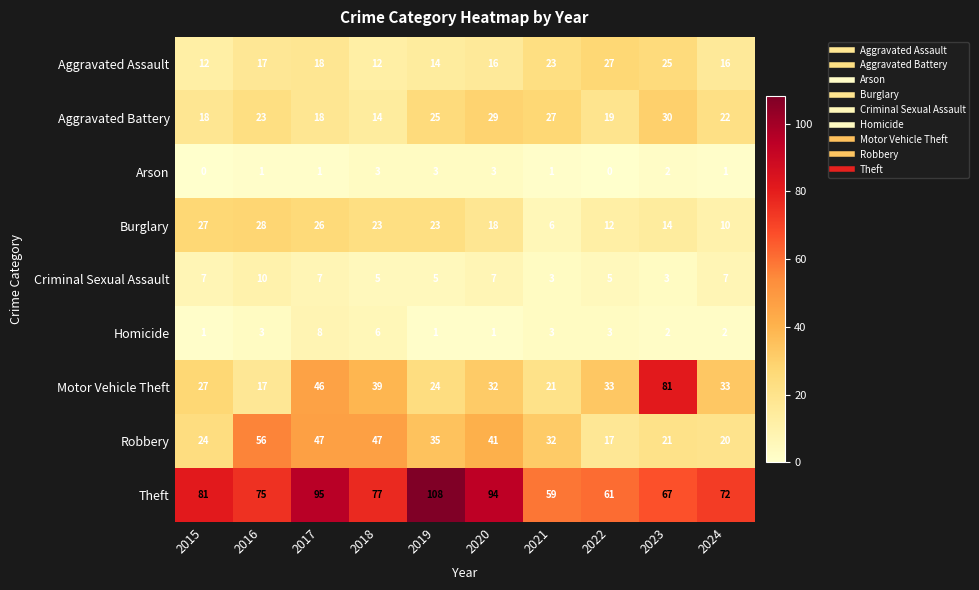

At which category is the sum across all series the highest?

2017